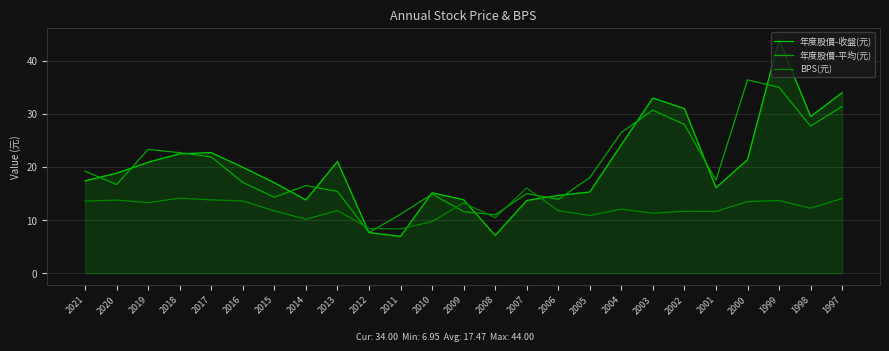

Is this an area chart (filled region under the line)?

Yes